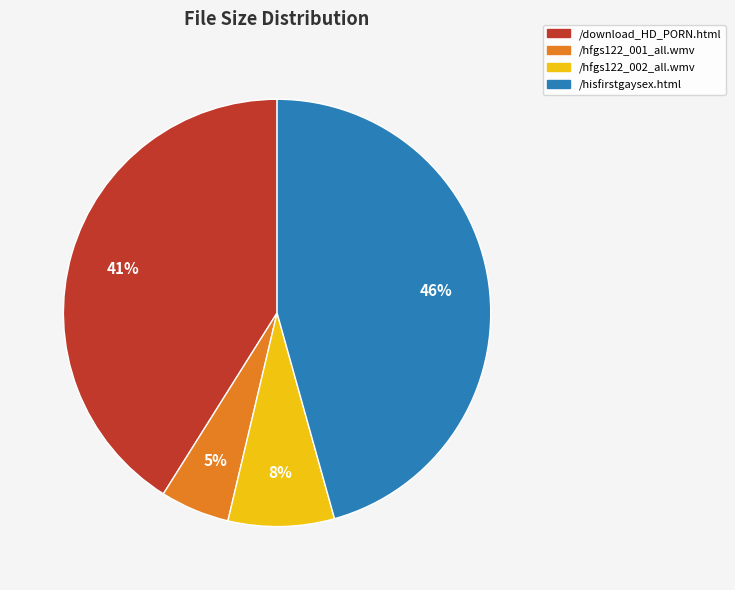

Rank the categories by value from lowest to highest.

/hfgs122_001_all.wmv, /hfgs122_002_all.wmv, /download_HD_PORN.html, /hisfirstgaysex.html